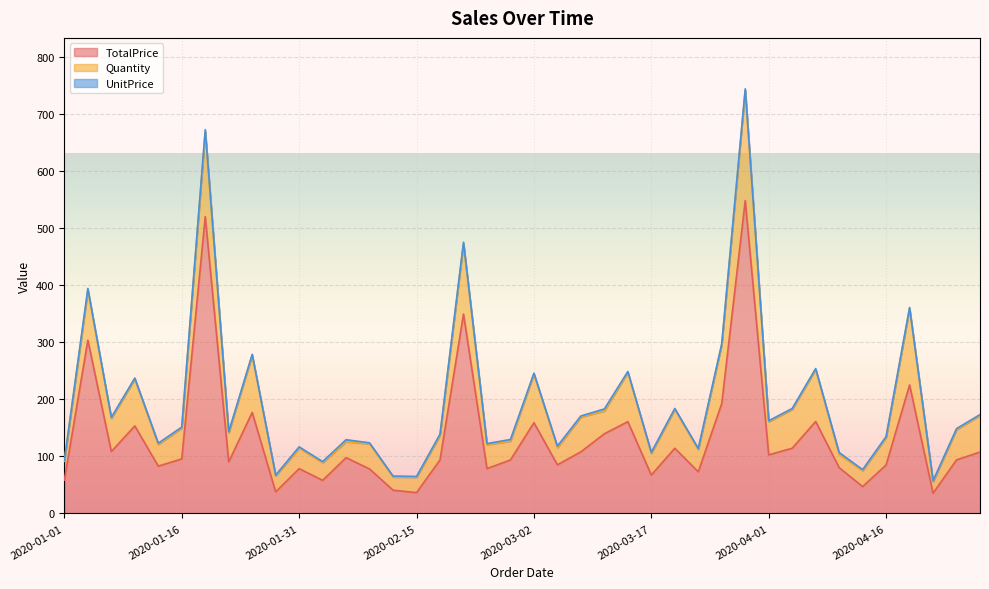

What is the value of the UnitPrice point at the 1st from the left?

1.8